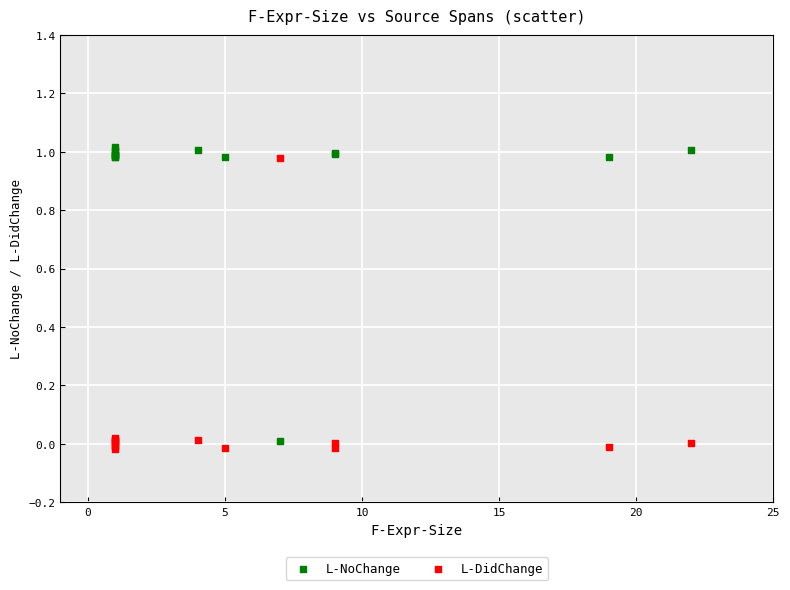

What is the X range (max minus min) for the scatter plot?

21.0